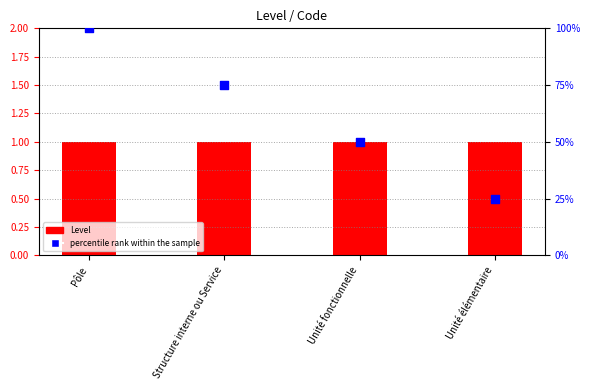

At which category is the sum across all series the highest?

Pôle